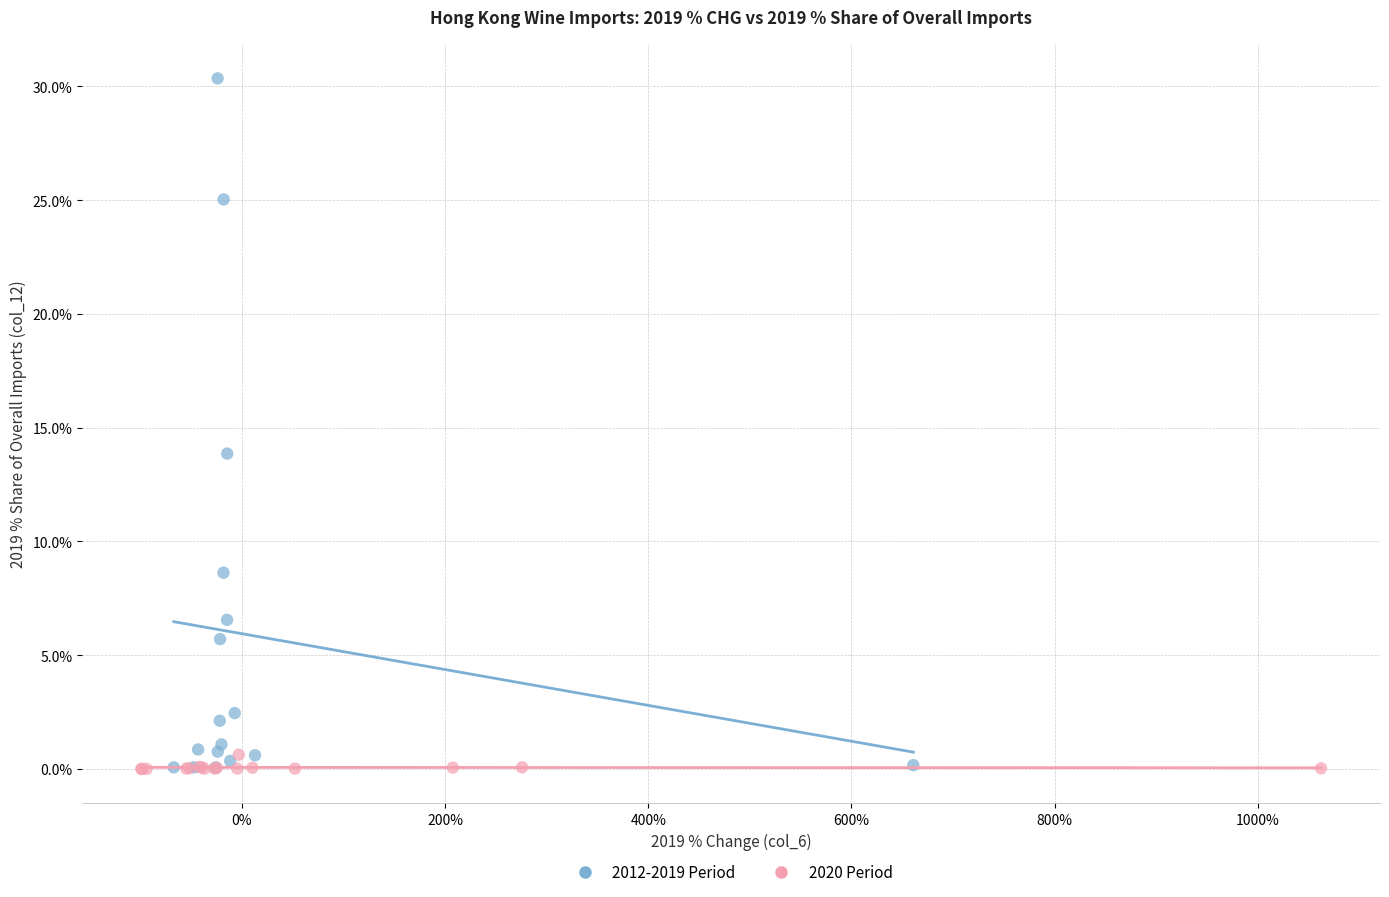

Which series contains the highest Y value?

2012-2019 Period